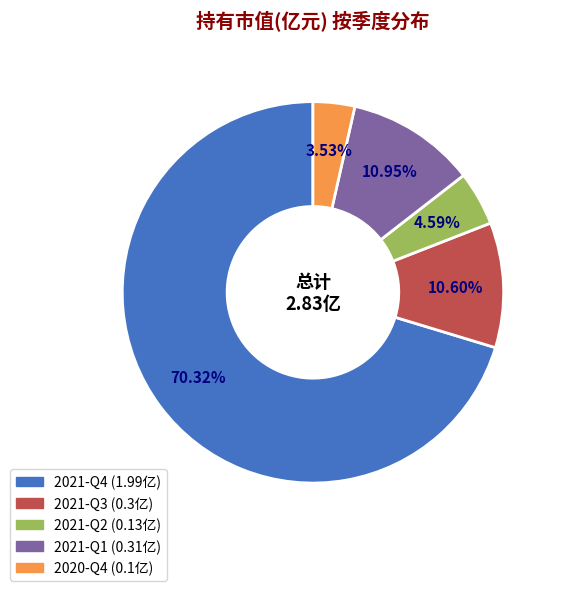

To the nearest percent, what is the combined percentage of 2021-Q4 and 2021-Q3?

81%